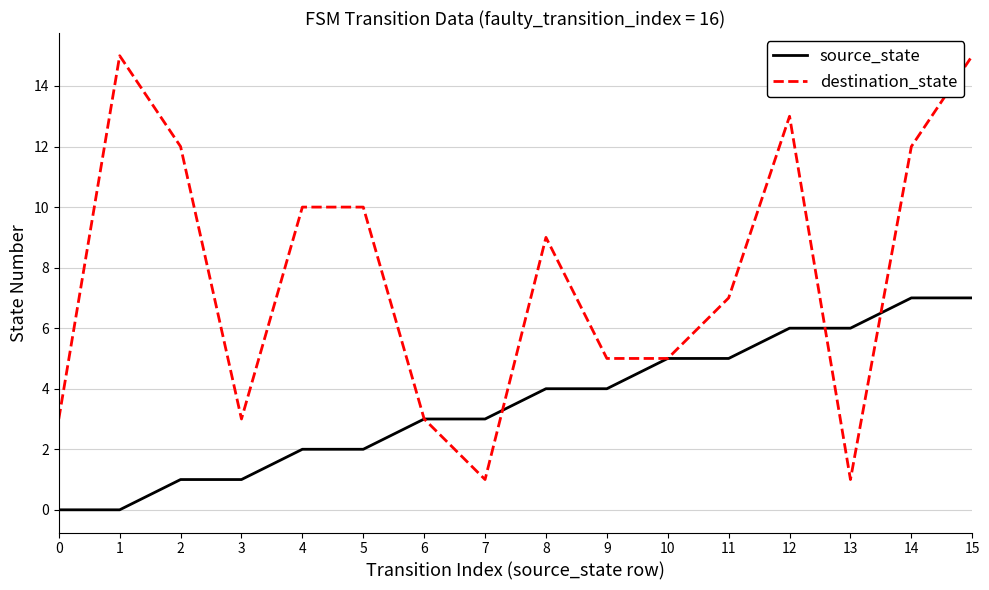

True or false: source_state and destination_state cross at least once.

True